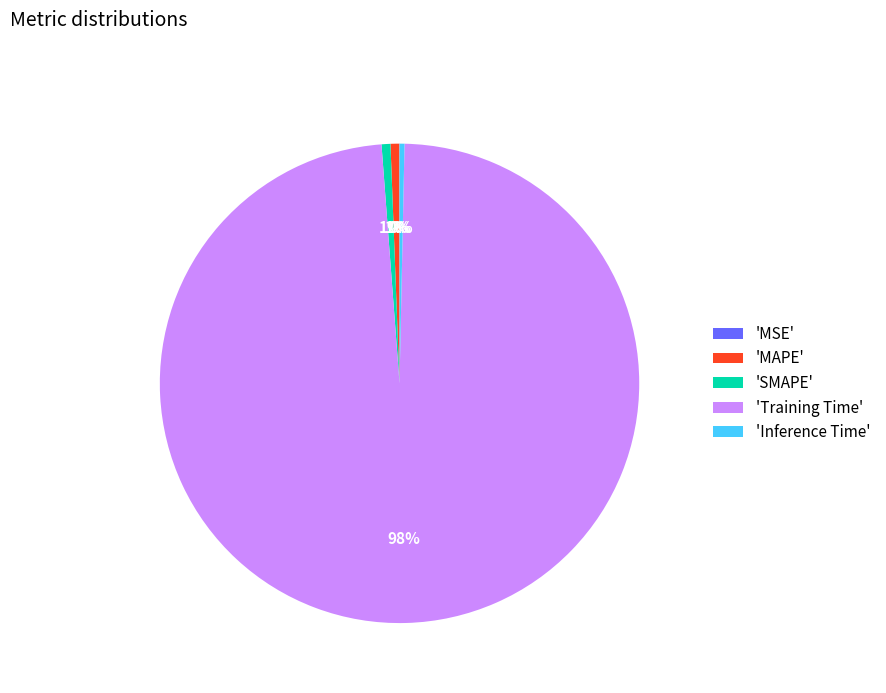

Is the sum of 'SMAPE' and 'MAPE' greater than half?

No